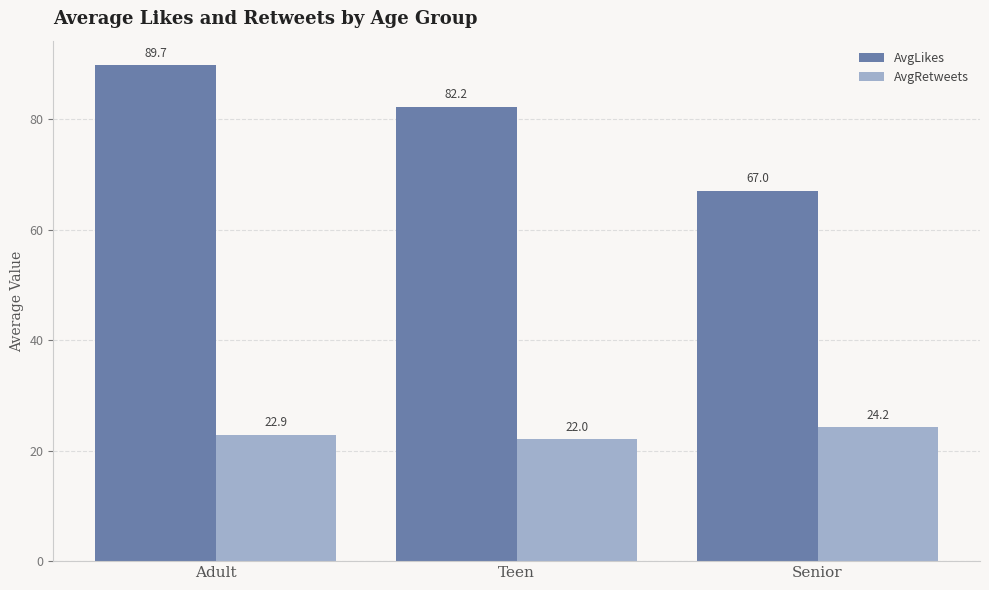

What value does the AvgLikes series have at Adult?

89.7